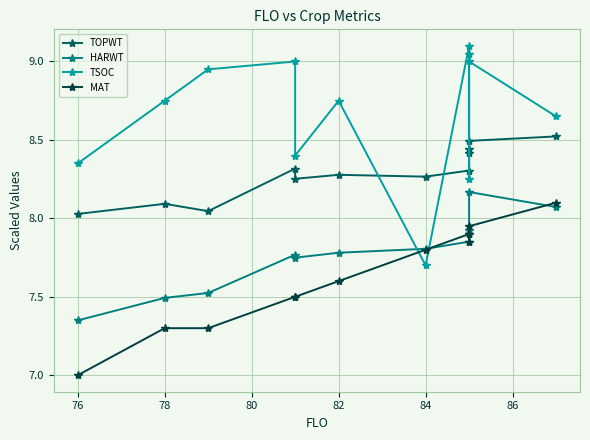

What are all the series names shown in the legend?

TOPWT, HARWT, TSOC, MAT